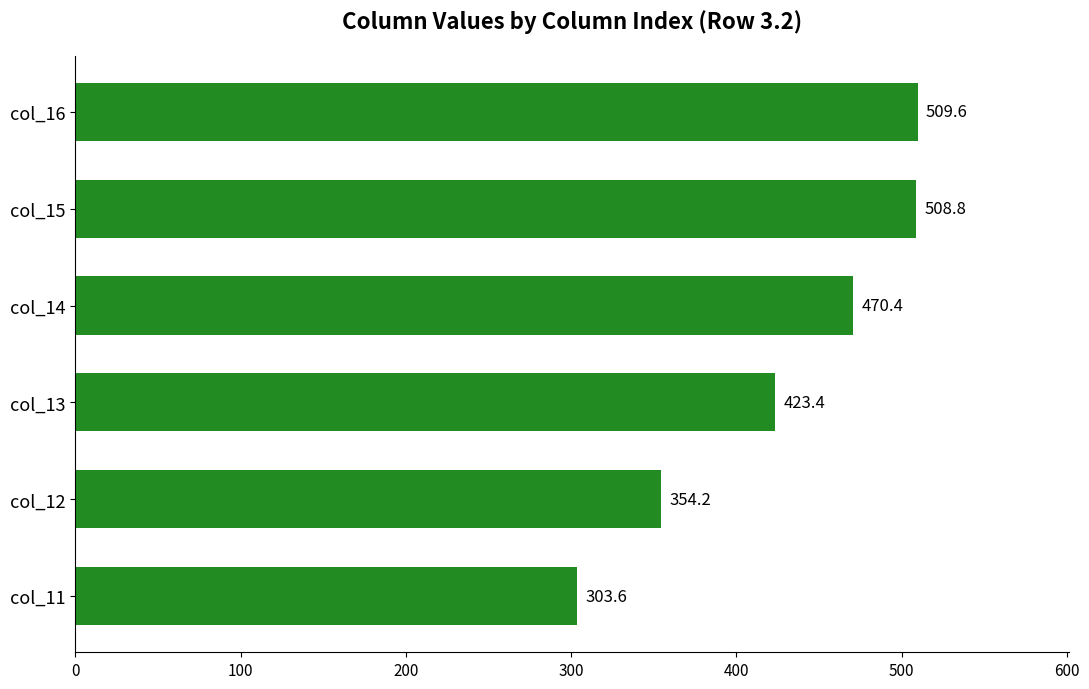

What is the difference between the values at col_11 and col_15?

205.2